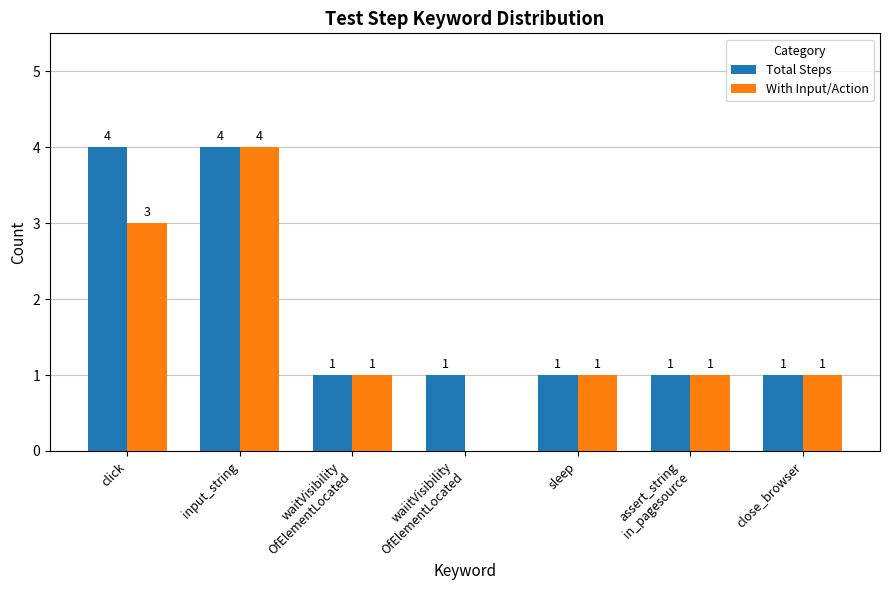

At which label does With Input/Action reach its peak?

input_string